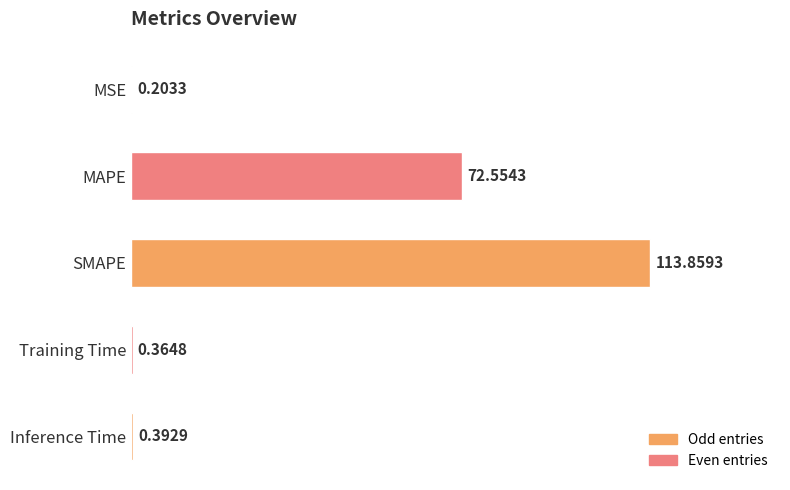

Where is the data nearest to the value 57?

MAPE